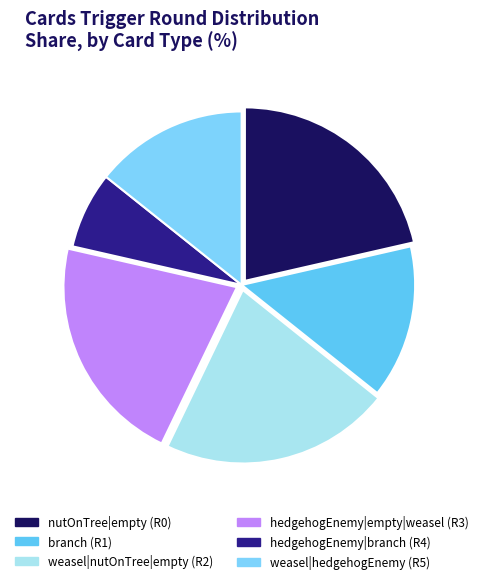

Is there a majority slice in this chart?

No